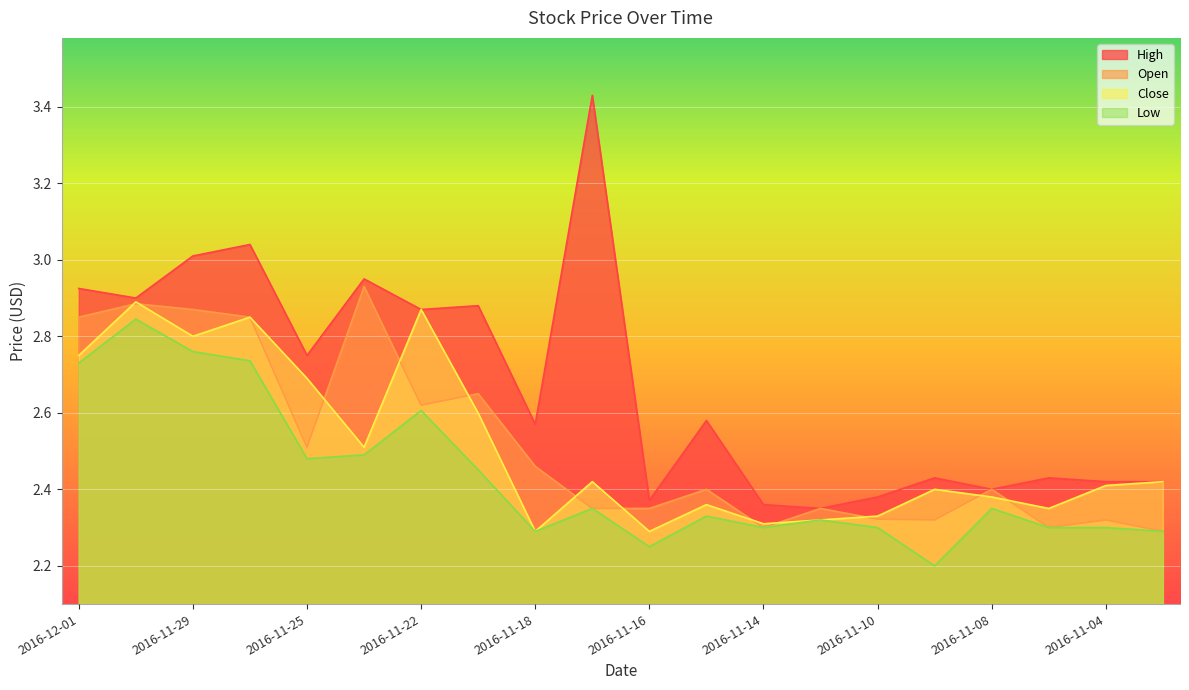

What is the difference between the maximum and minimum values in the Low series?

0.6